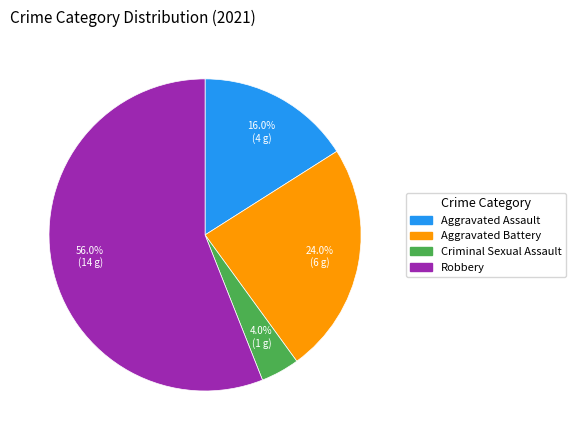

To the nearest percent, what is the average slice percentage?

25%